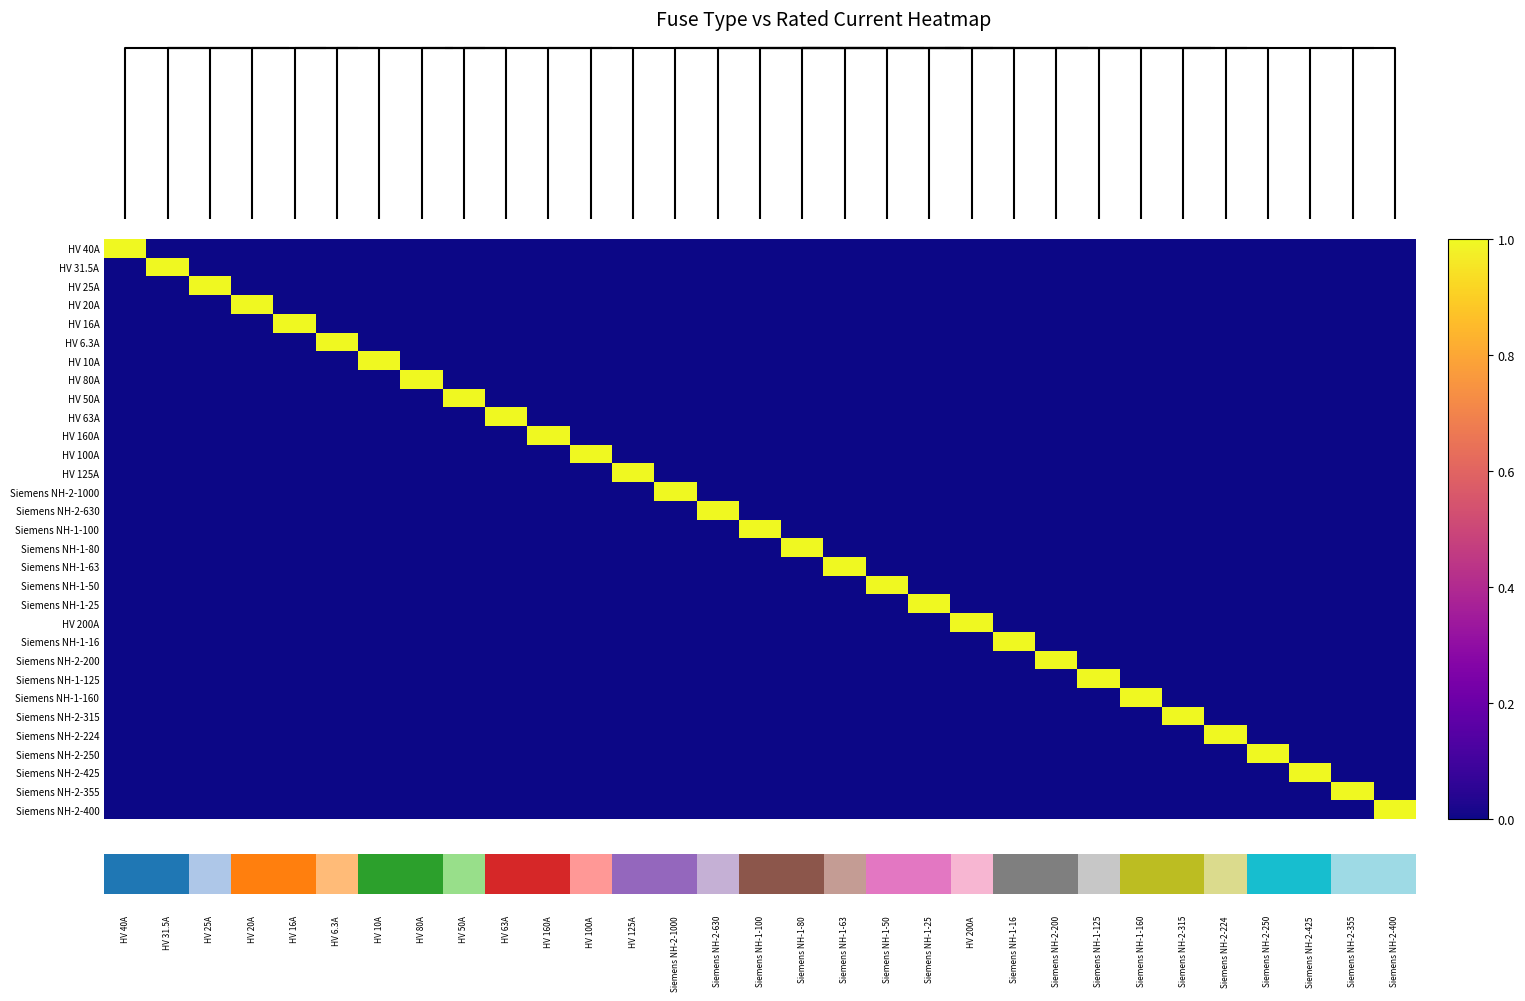

How many series are shown in this chart?

31